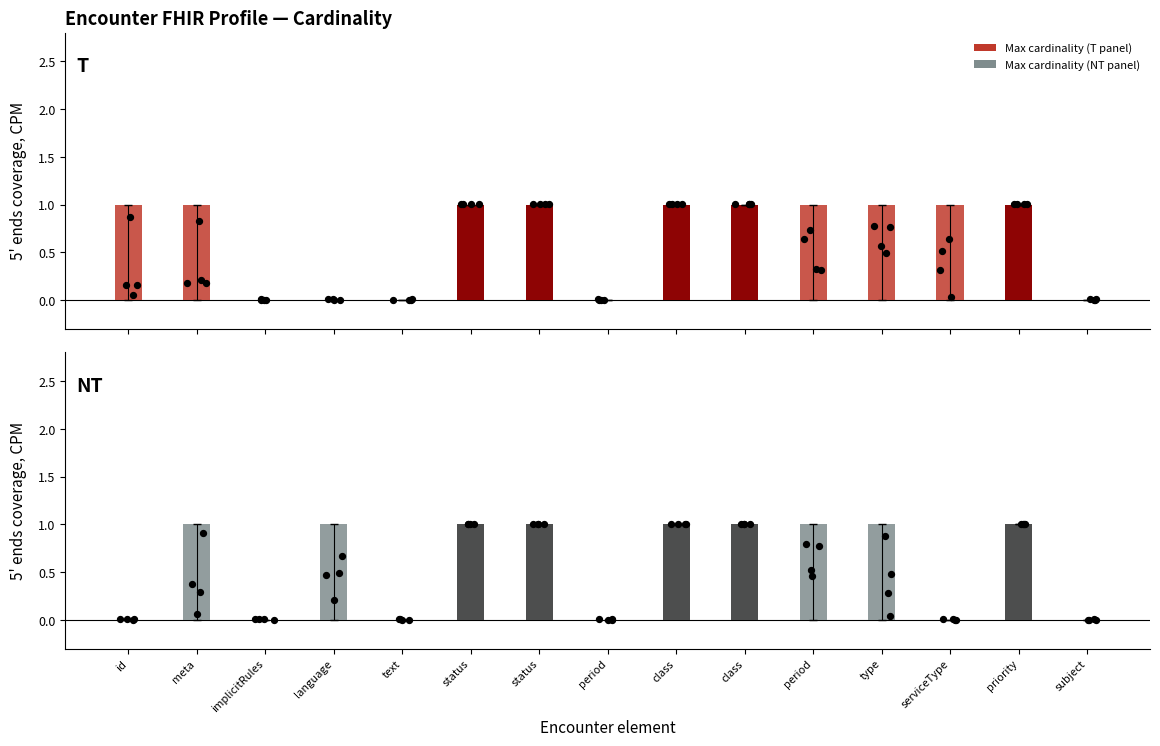

At how many categories does at least one series exceed 0?

11